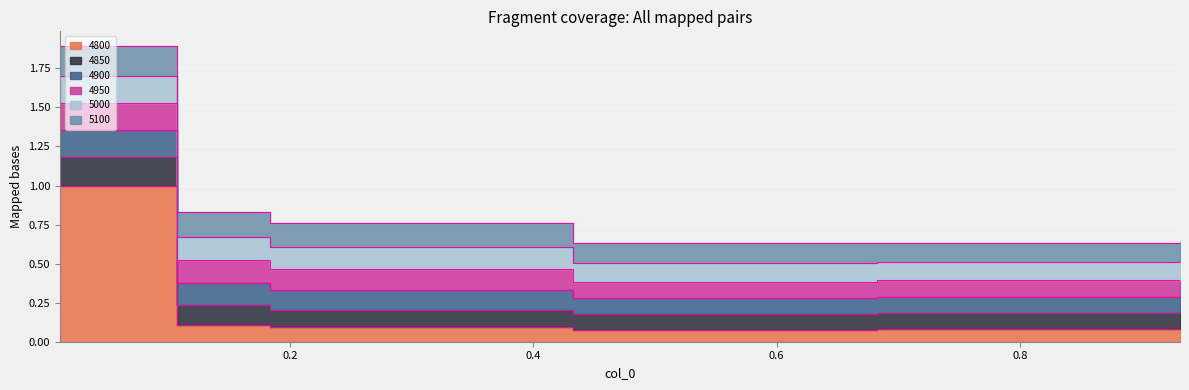

In 4850, how many points are lower than both neighbors (excluding endpoints)?

1